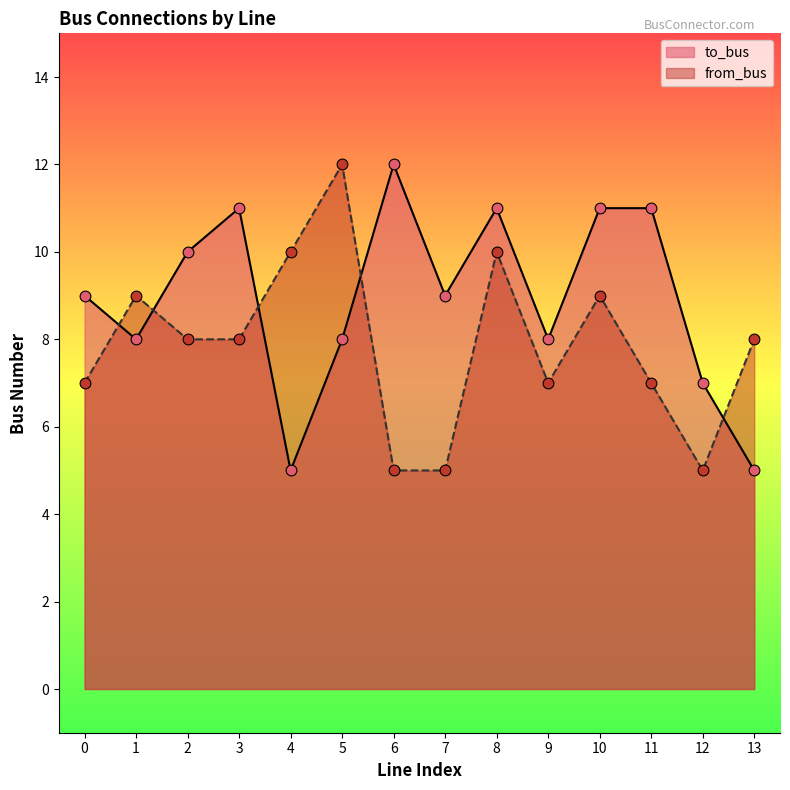

What are all the series names shown in the legend?

to_bus, from_bus